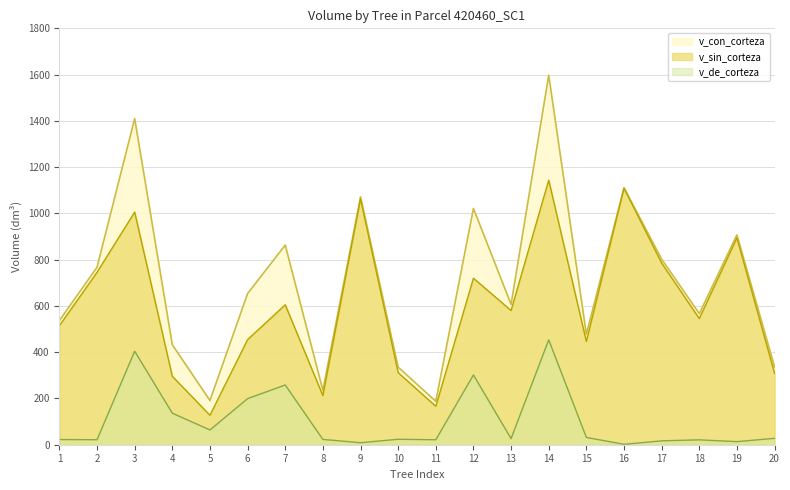

What is the sum of all v_de_corteza values?

2076.2